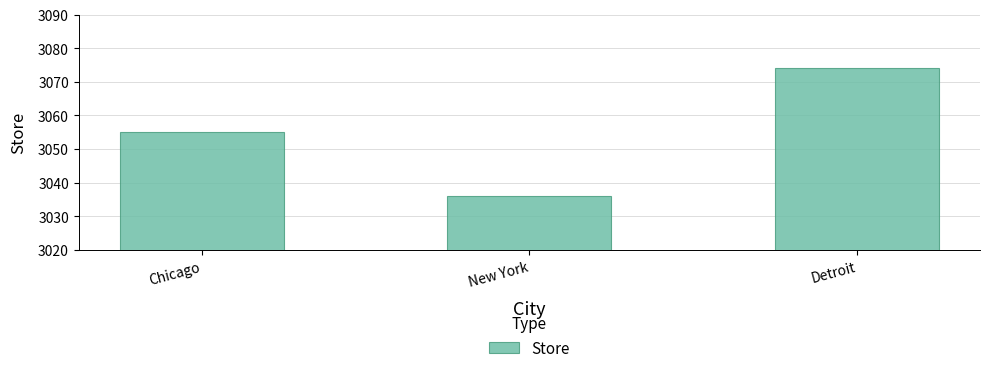

What is the greatest value displayed?

3074